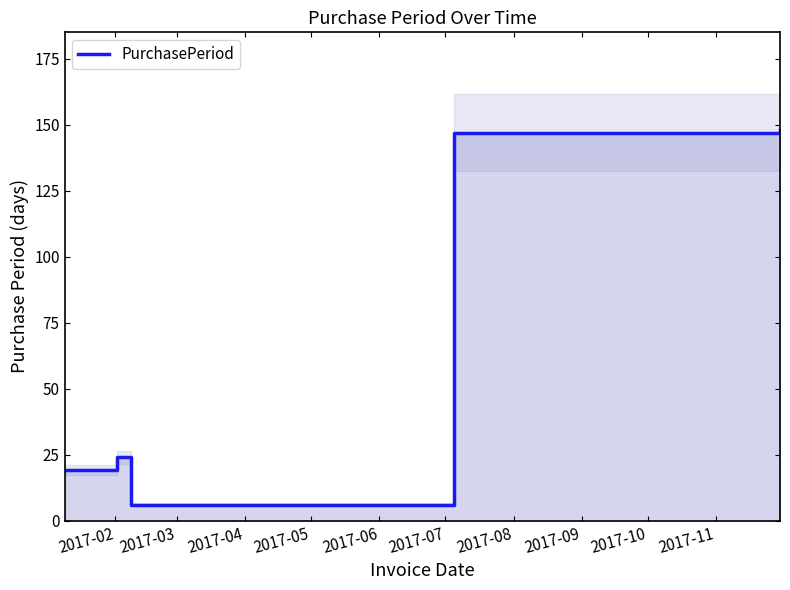

What is the smallest value displayed?

6